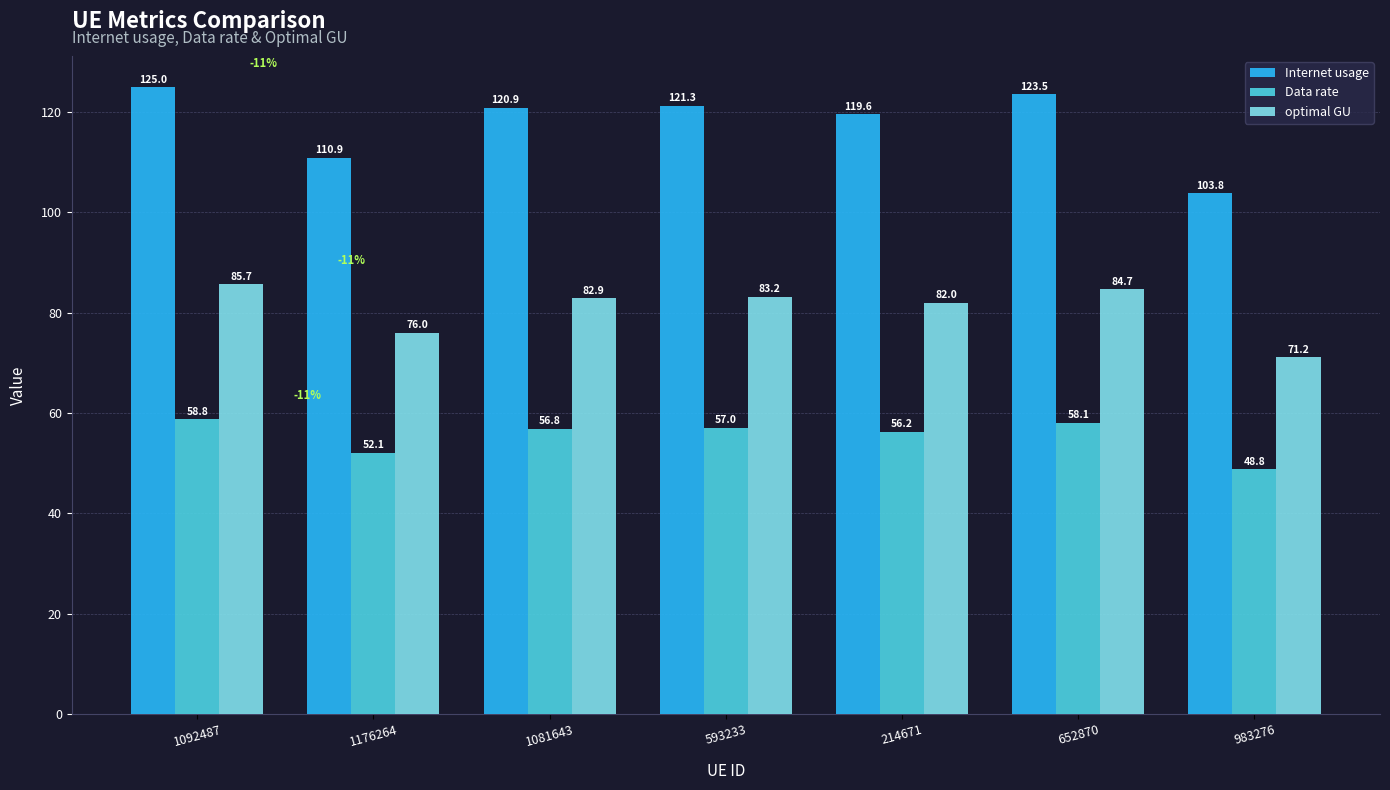

The value of Data rate at 1092487 is 77.1. True or false?

False